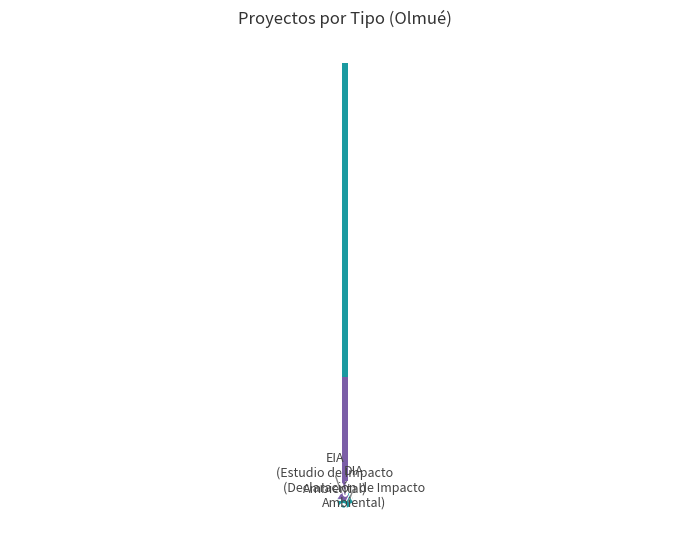

Does any single category account for the majority?

Yes